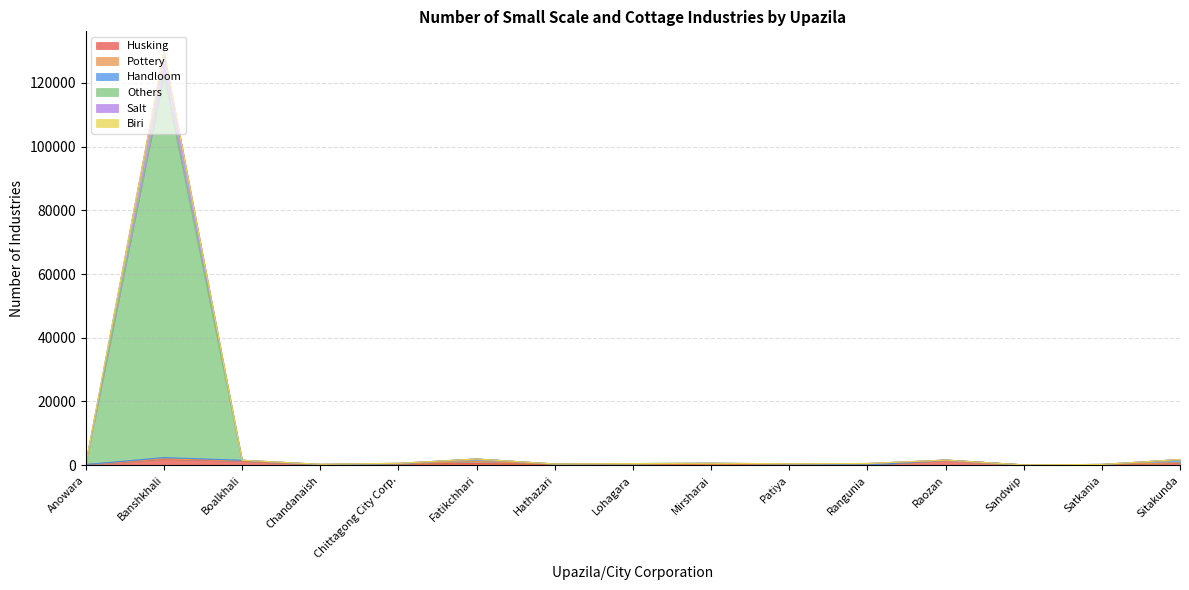

Does the chart have visible grid lines?

Yes